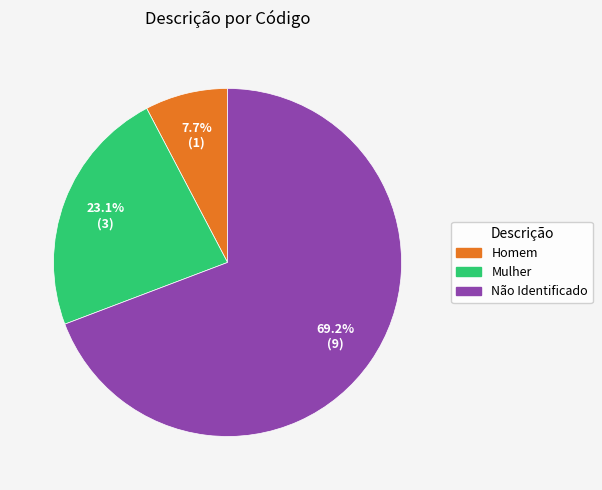

Approximately how many times larger is the value at Homem compared to Mulher?

0.3